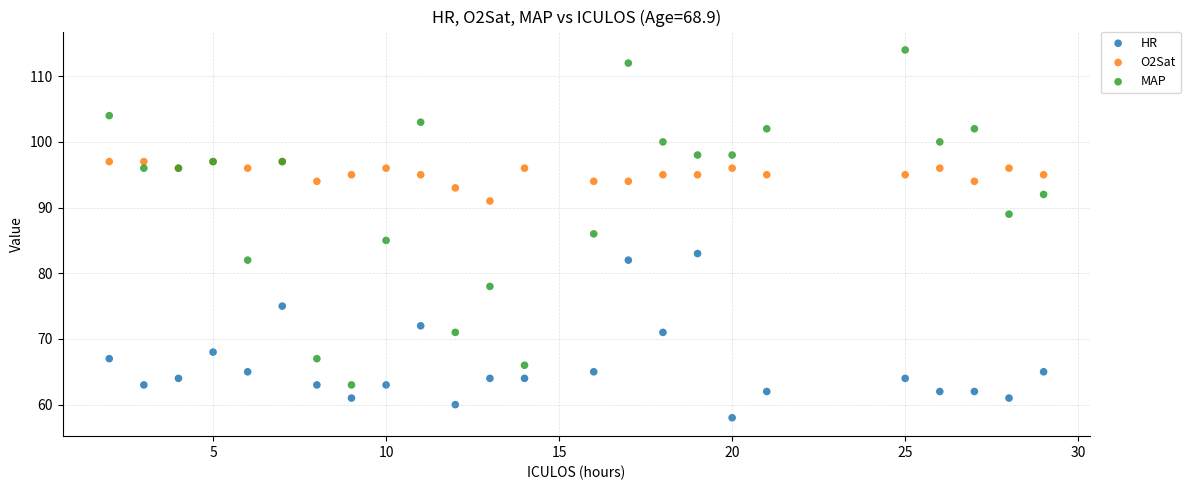

What is the X range (max minus min) for the scatter plot?

27